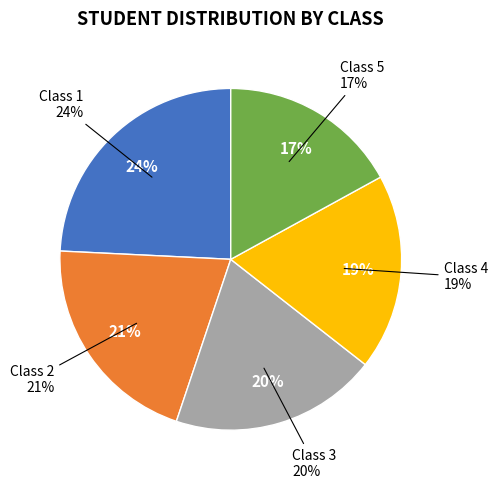

To the nearest percent, what percentage of the pie is 4?

19%